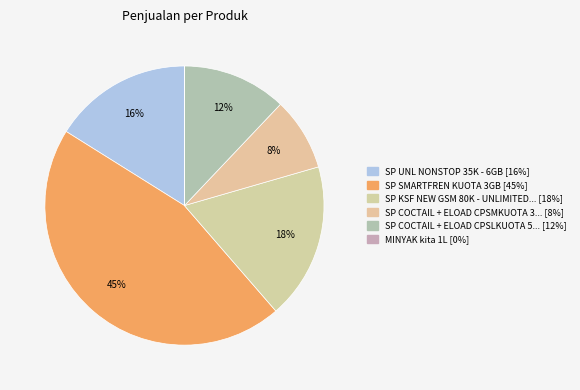

Which category has the biggest portion of the pie?

SP SMARTFREN KUOTA 3GB